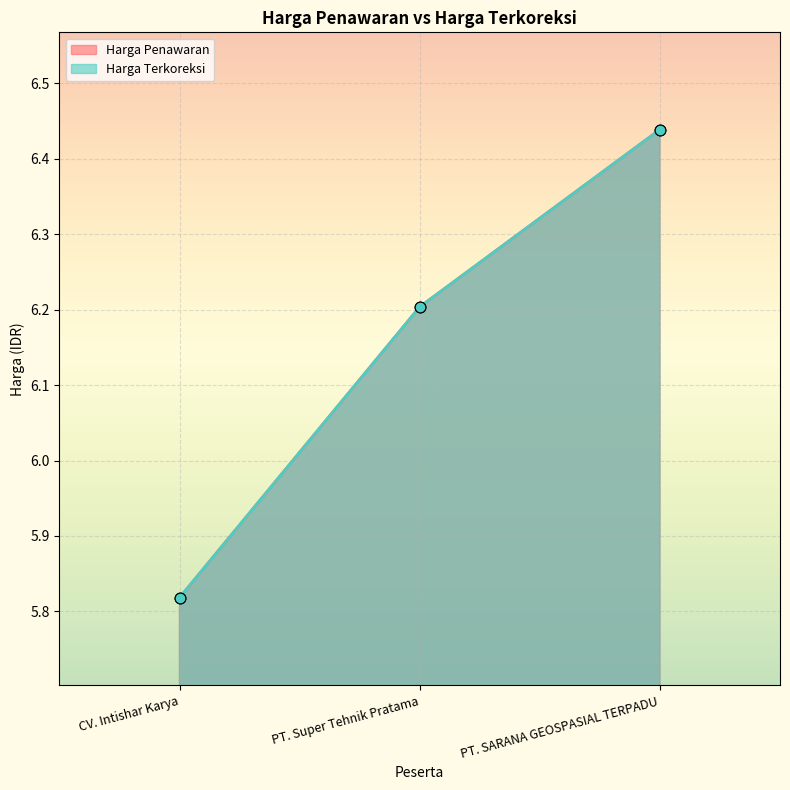

Which series has the largest total across all categories?

Harga Penawaran